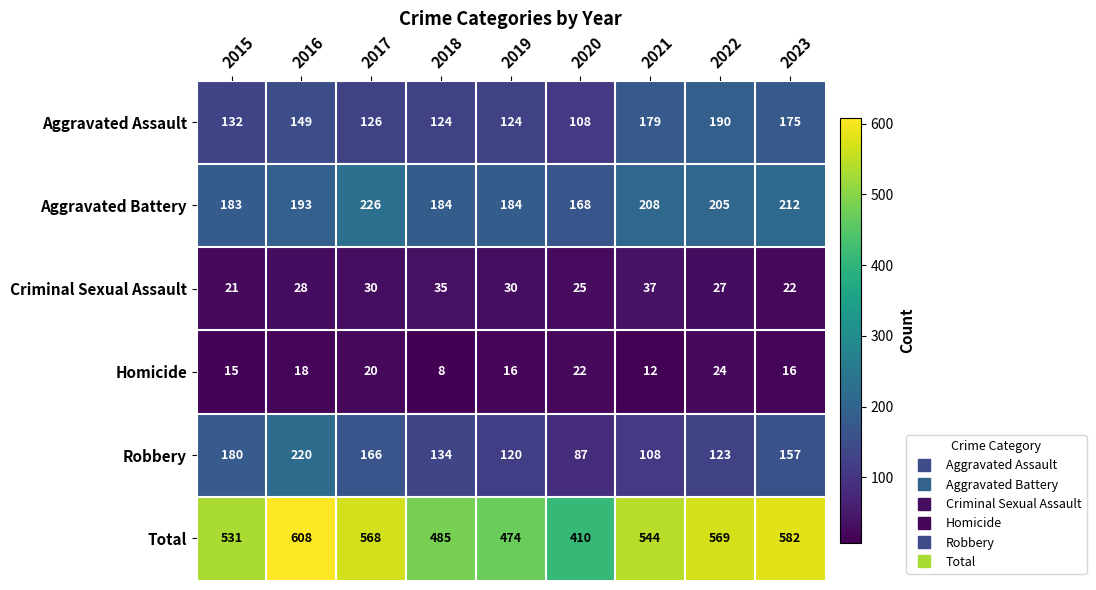

Where is Criminal Sexual Assault nearest to the value 29?

2016